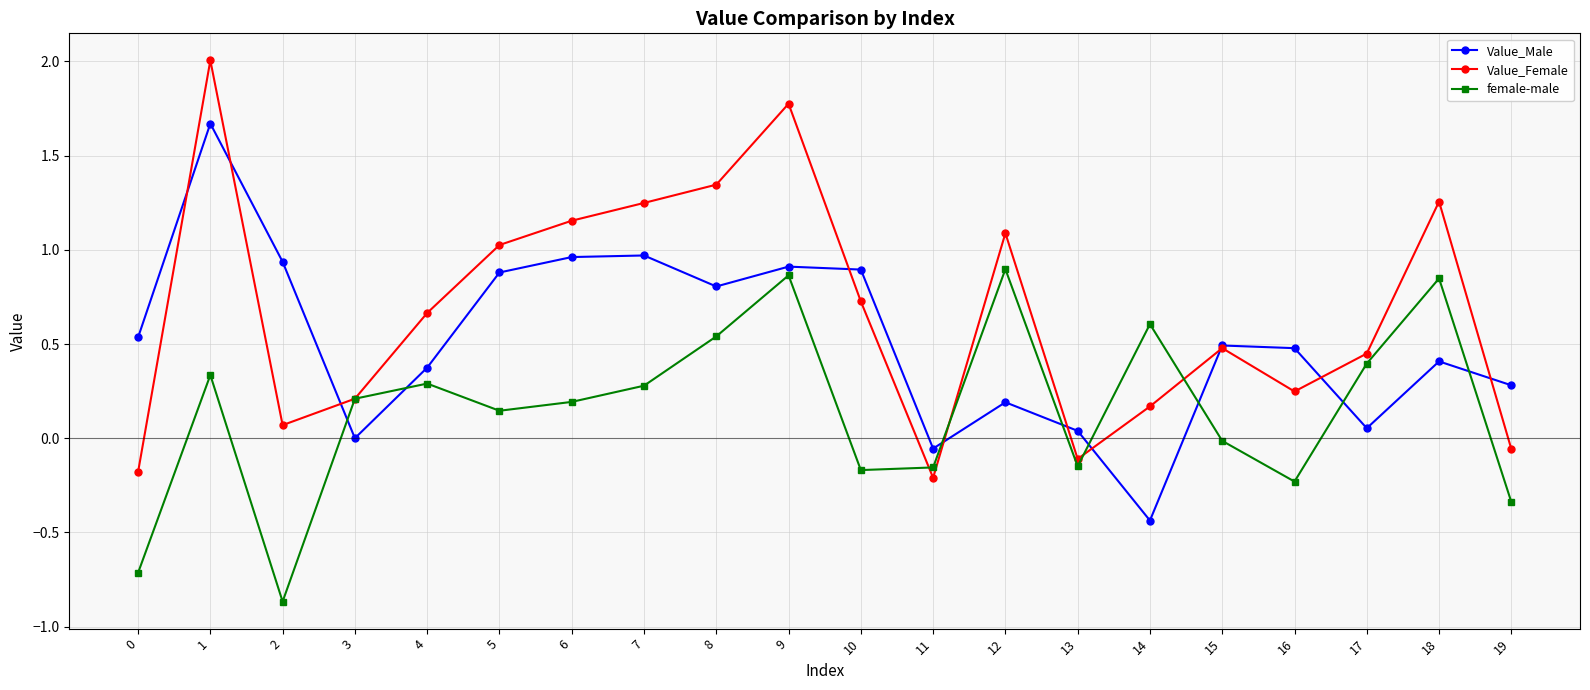

Count the number of data series in this chart.

3